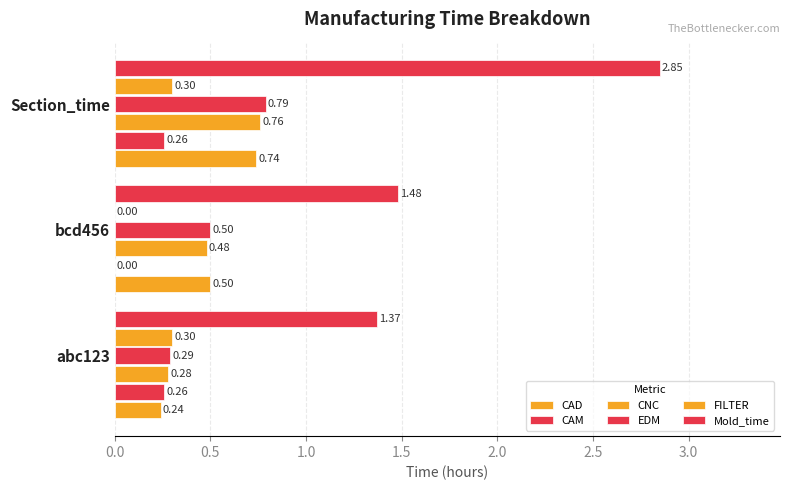

What is the value of the Mold_time bar at the 2nd from the left?

1.5